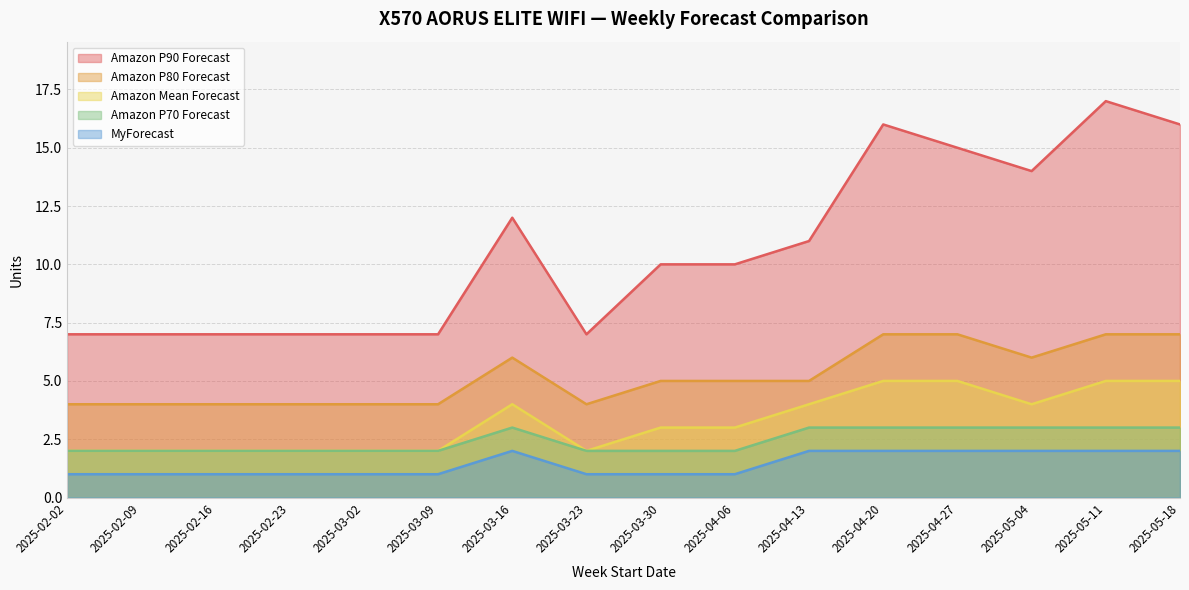

True or false: Amazon Mean Forecast and Amazon P80 Forecast intersect in this chart.

False